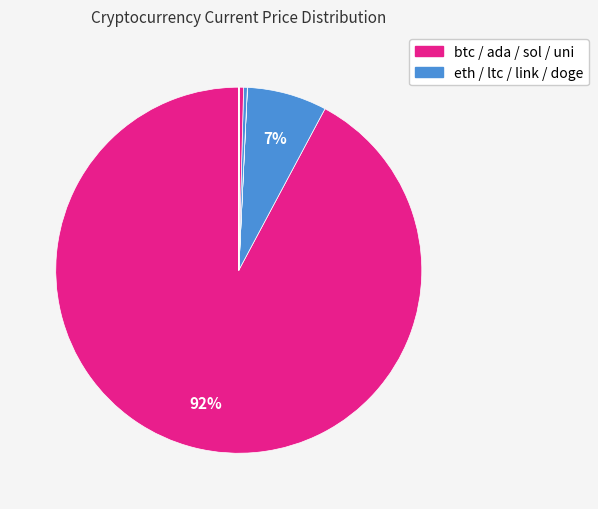

How many slices are in this pie chart?

8